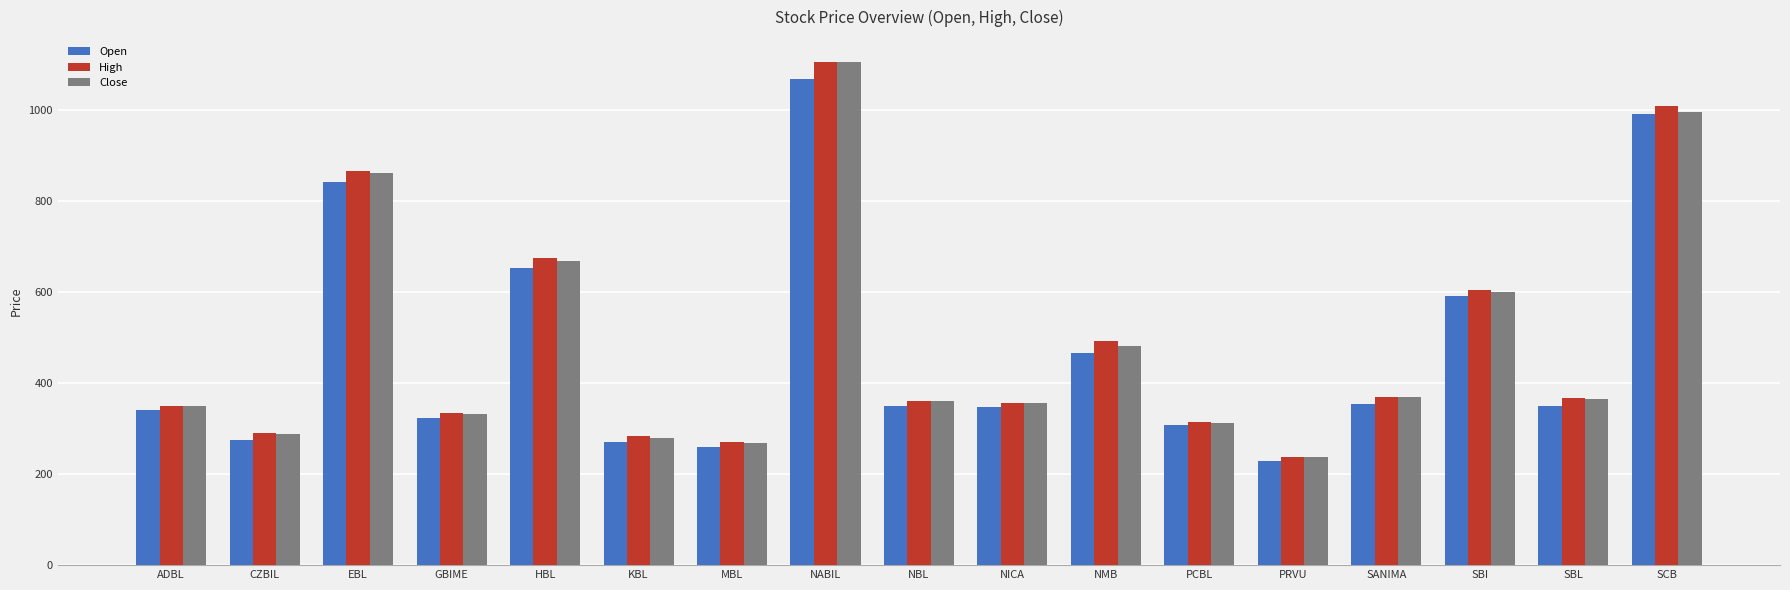

At which label does High reach its peak?

NABIL